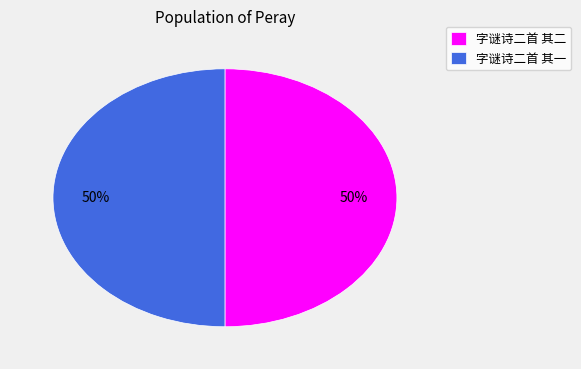

Approximately how many times larger is the value at 字谜诗二首 其二 compared to 字谜诗二首 其一?

1.0